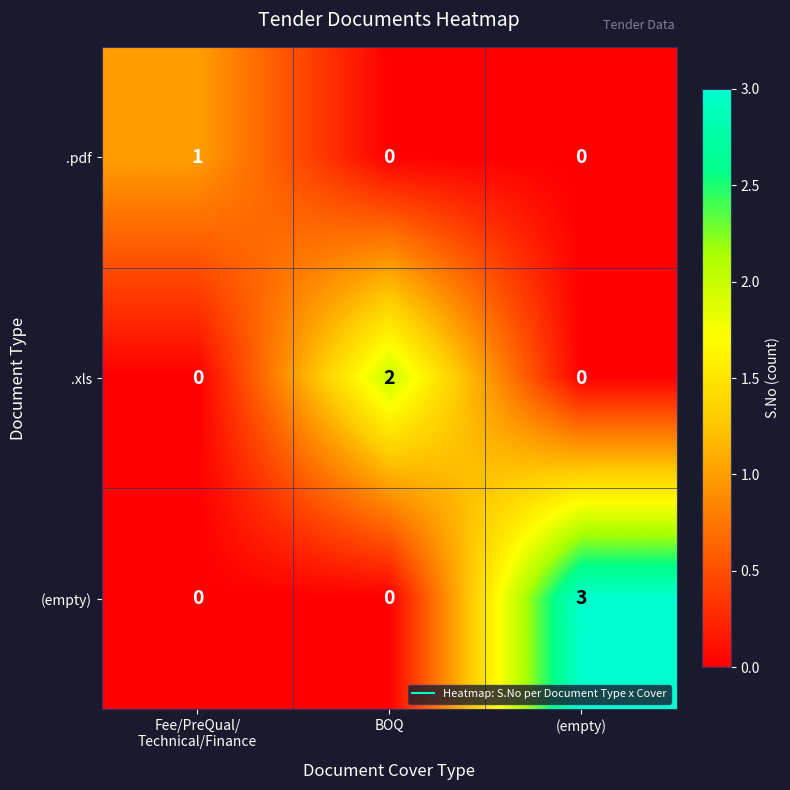

List the series in order of their peak value, lowest first.

.pdf, .xls, (empty)